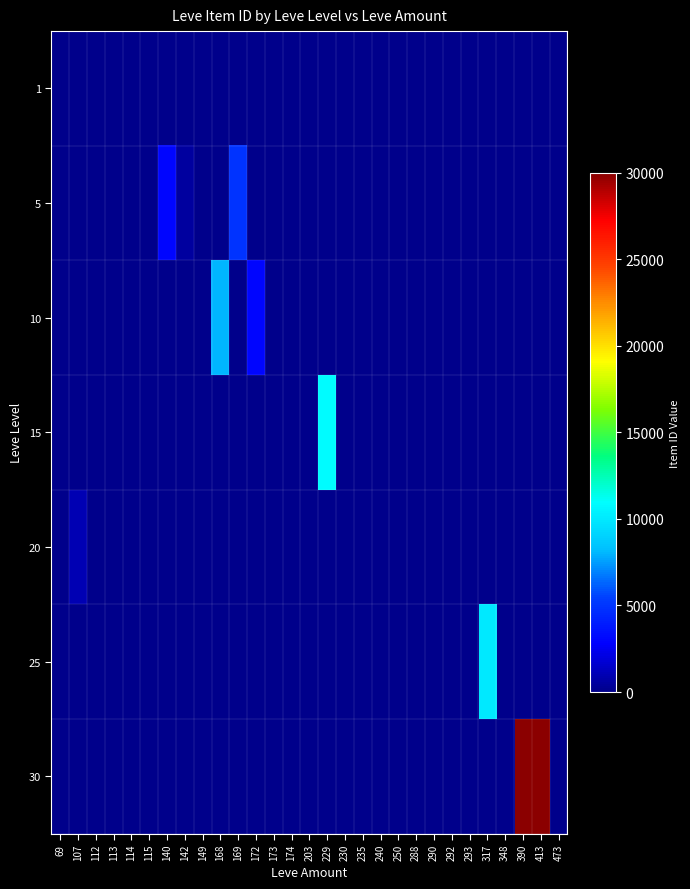

Between 172 and 173, which series saw the biggest shift?

10